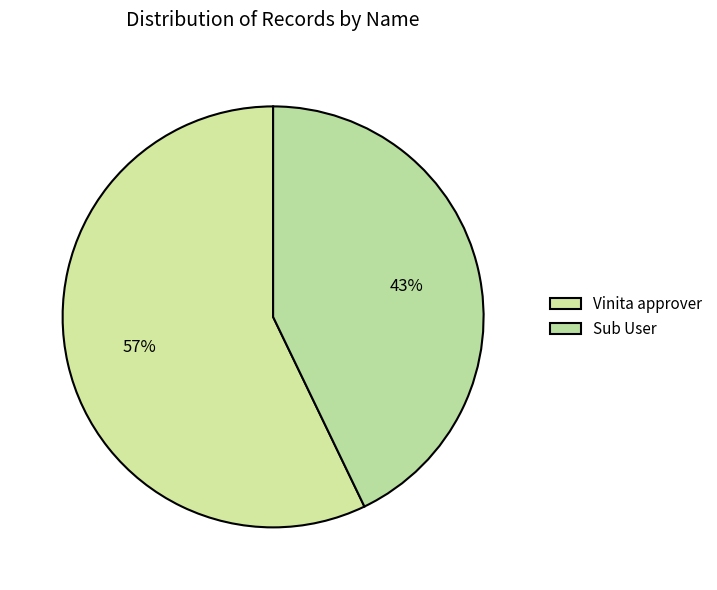

To the nearest percent, what portion does Vinita approver represent?

57%